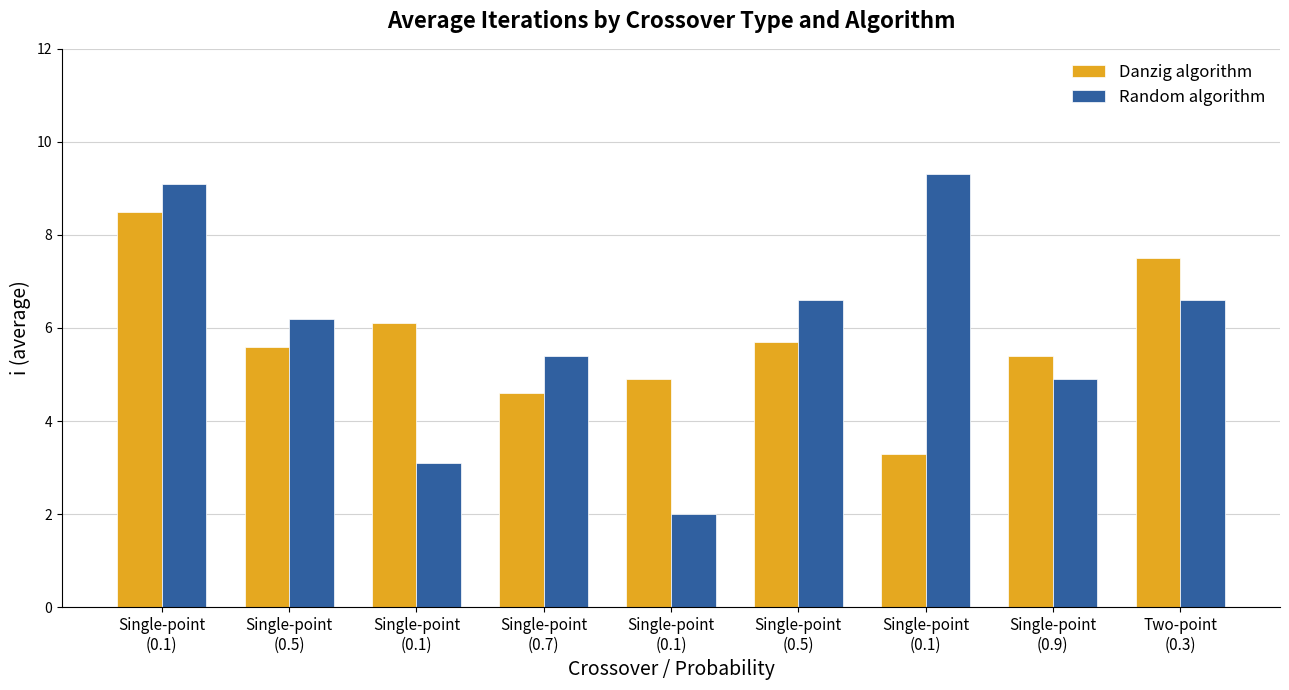

How many bars are there in each group?

2